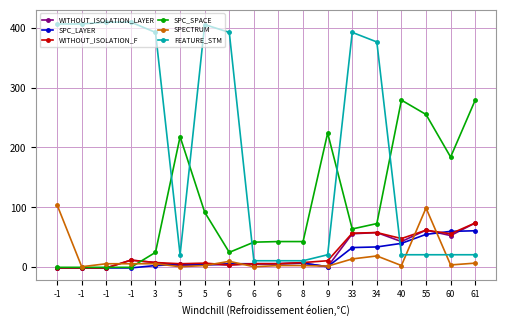

Rank the series at 8 from highest to lowest value.

SPC_SPACE, FEATURE_STM, WITHOUT_ISOLATION_F, WITHOUT_ISOLATION_LAYER, SPC_LAYER, SPECTRUM